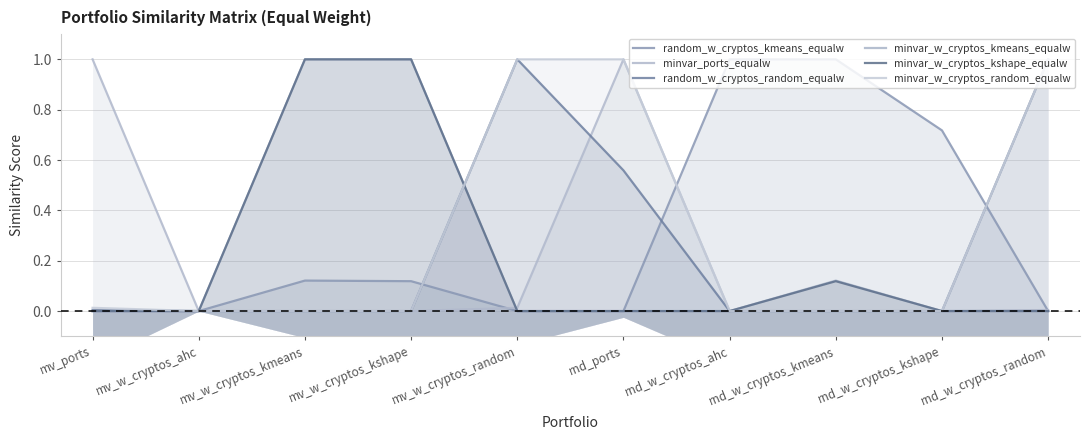

Is the value of random_w_cryptos_random_equalw at mv_w_cryptos_kmeans greater than the value of minvar_w_cryptos_kmeans_equalw at mv_ports?

No